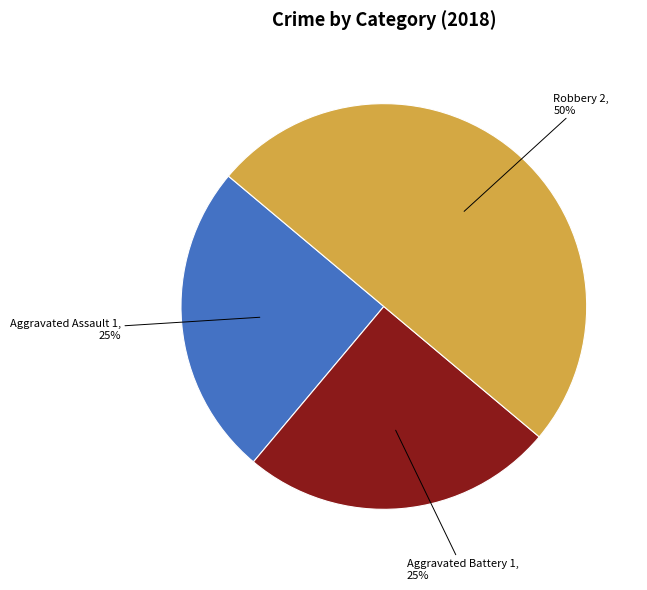

Count the number of slices in the pie.

3